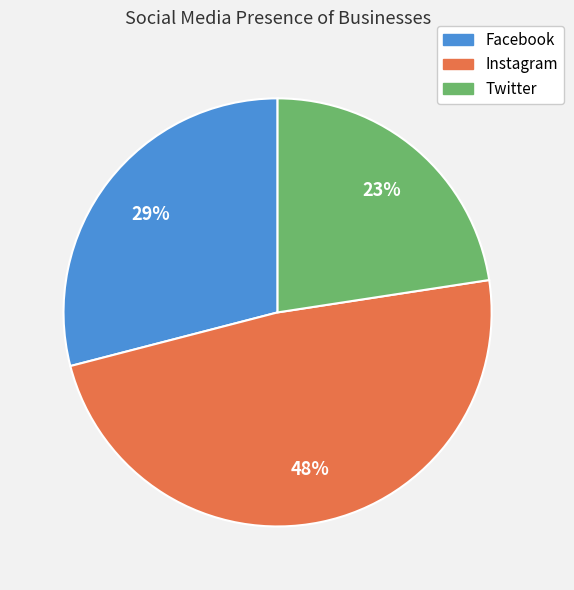

True or false: Twitter accounts for 23% of the total.

True